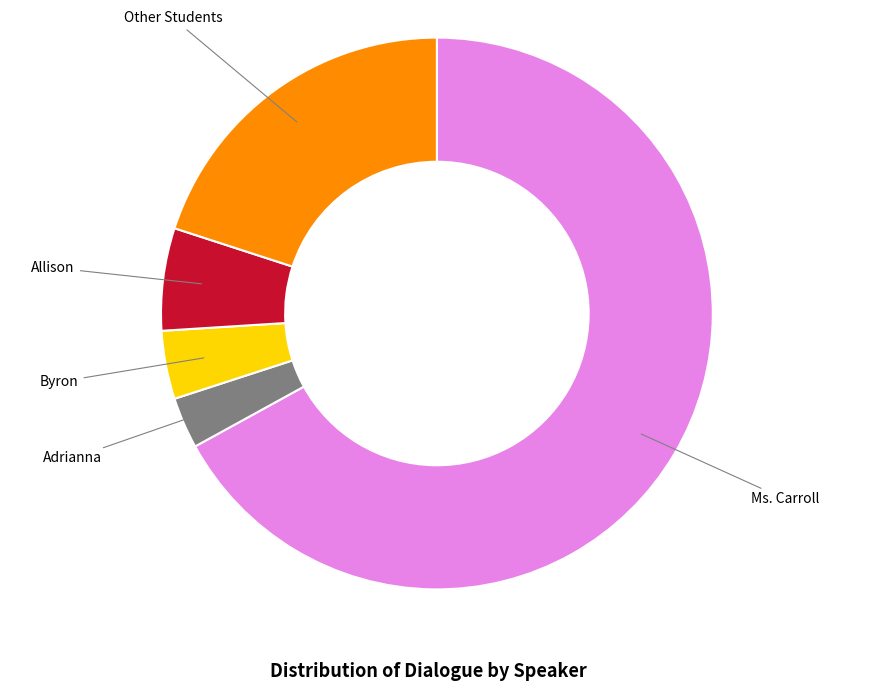

Is there any slice that represents more than half of the pie?

Yes